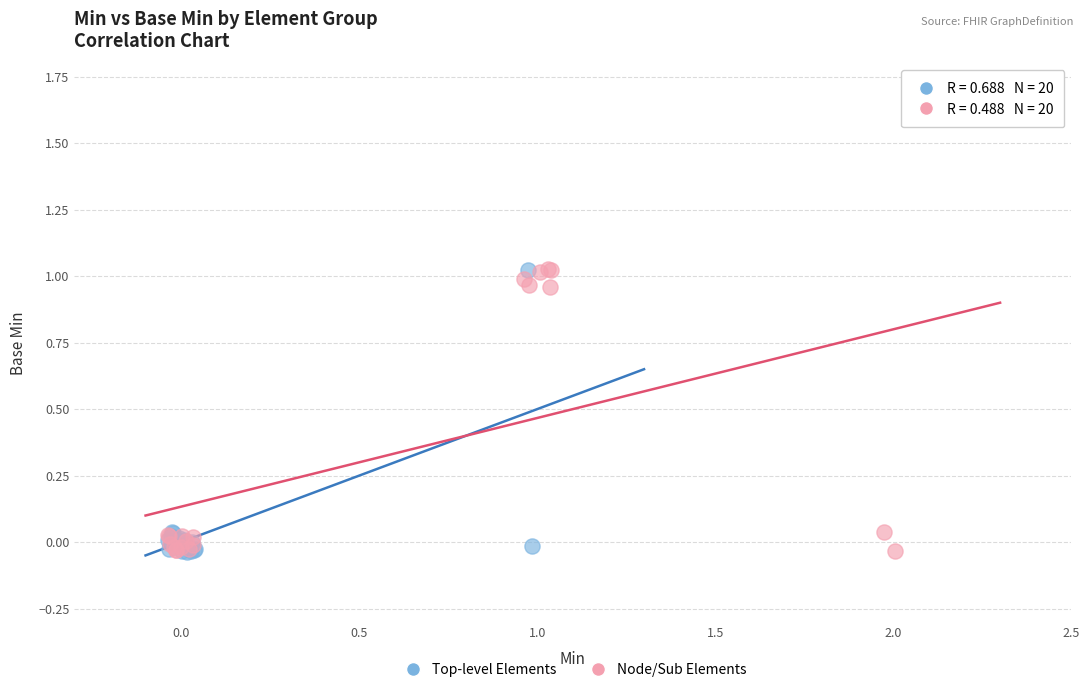

What are all the series names shown in the legend?

Top-level Elements, Node/Sub Elements